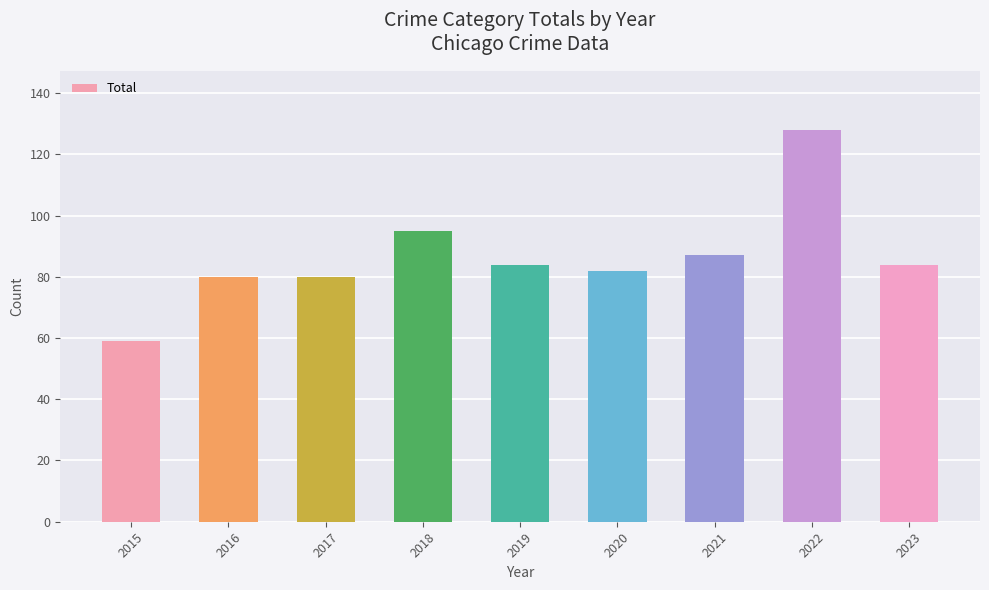

What is the smallest value displayed?

59